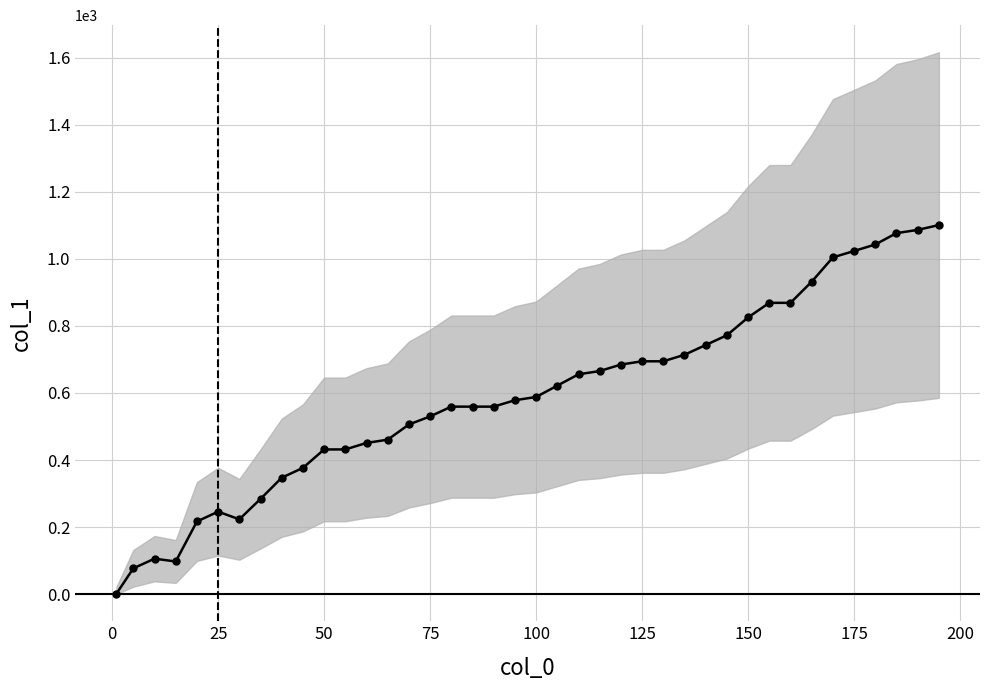

What is the average value?

592.5